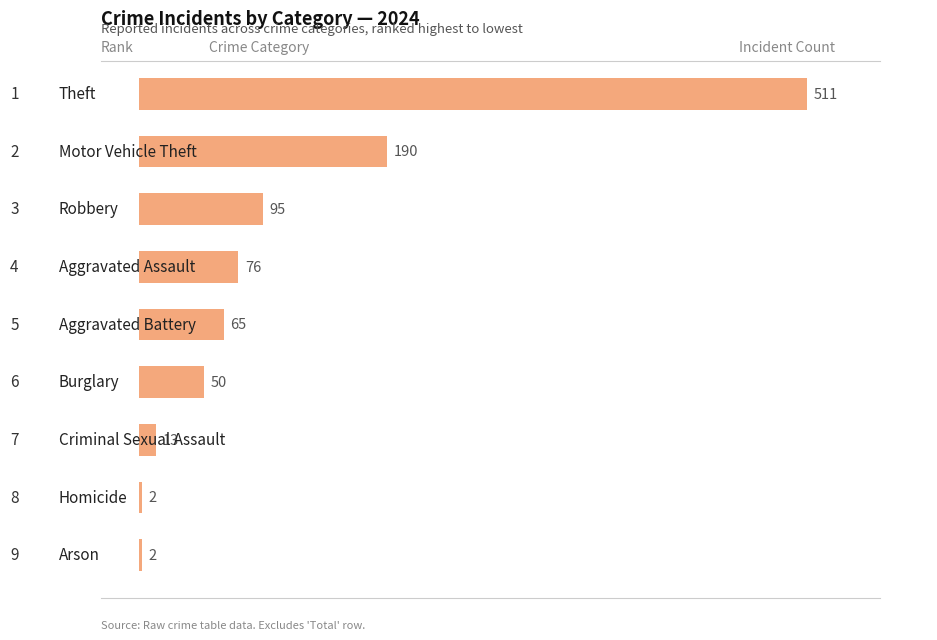

Reading top to bottom, transcribe all the data shown in this chart.

511	190	95	76	65	50	13	2	2